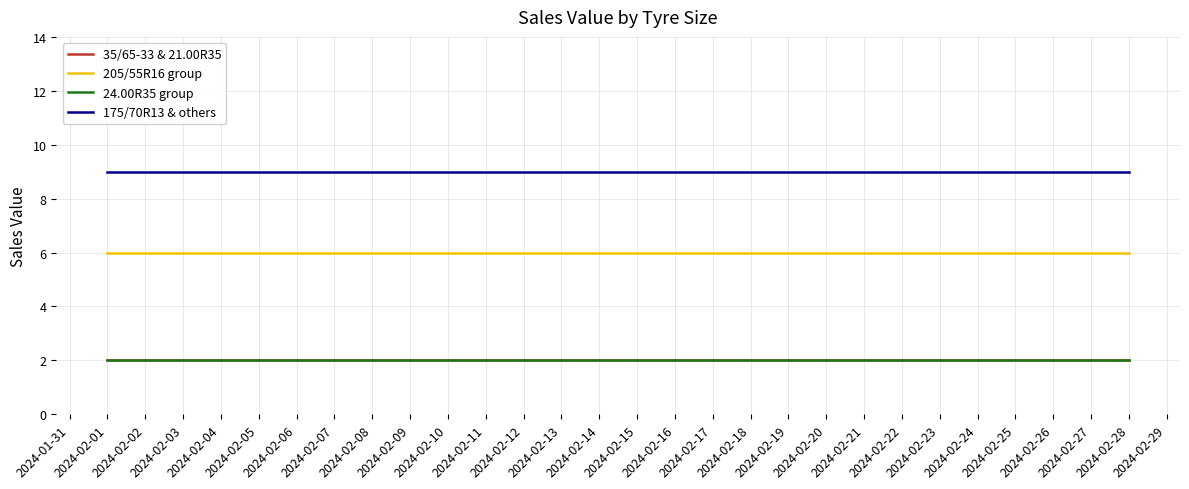

Does the chart have visible grid lines?

Yes